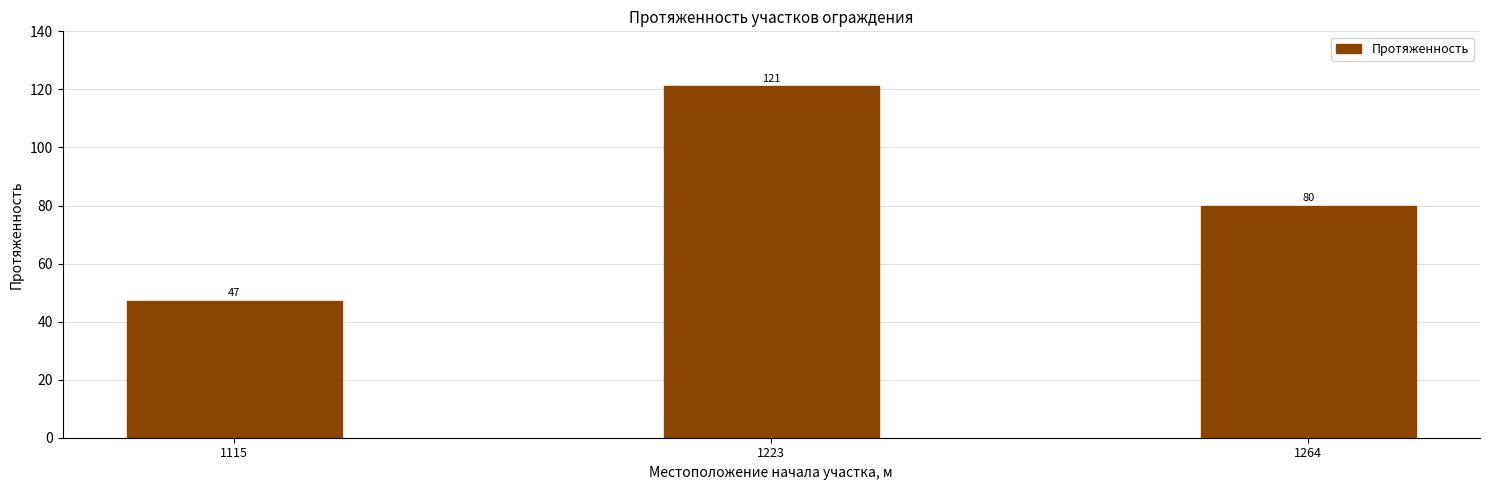

Between 1115 and 1264, which is larger?

1264